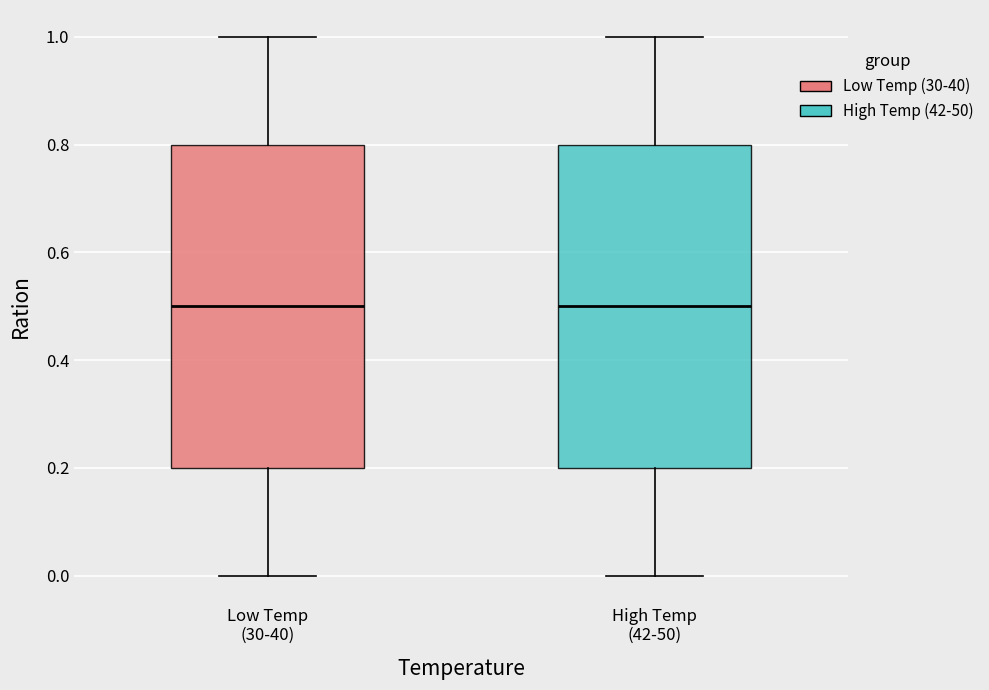

Where does the median line of the box for Low Temp (30-40) sit on the y-axis? The values are not printed on the chart, so give them approximately, as read against the axis.

0.5